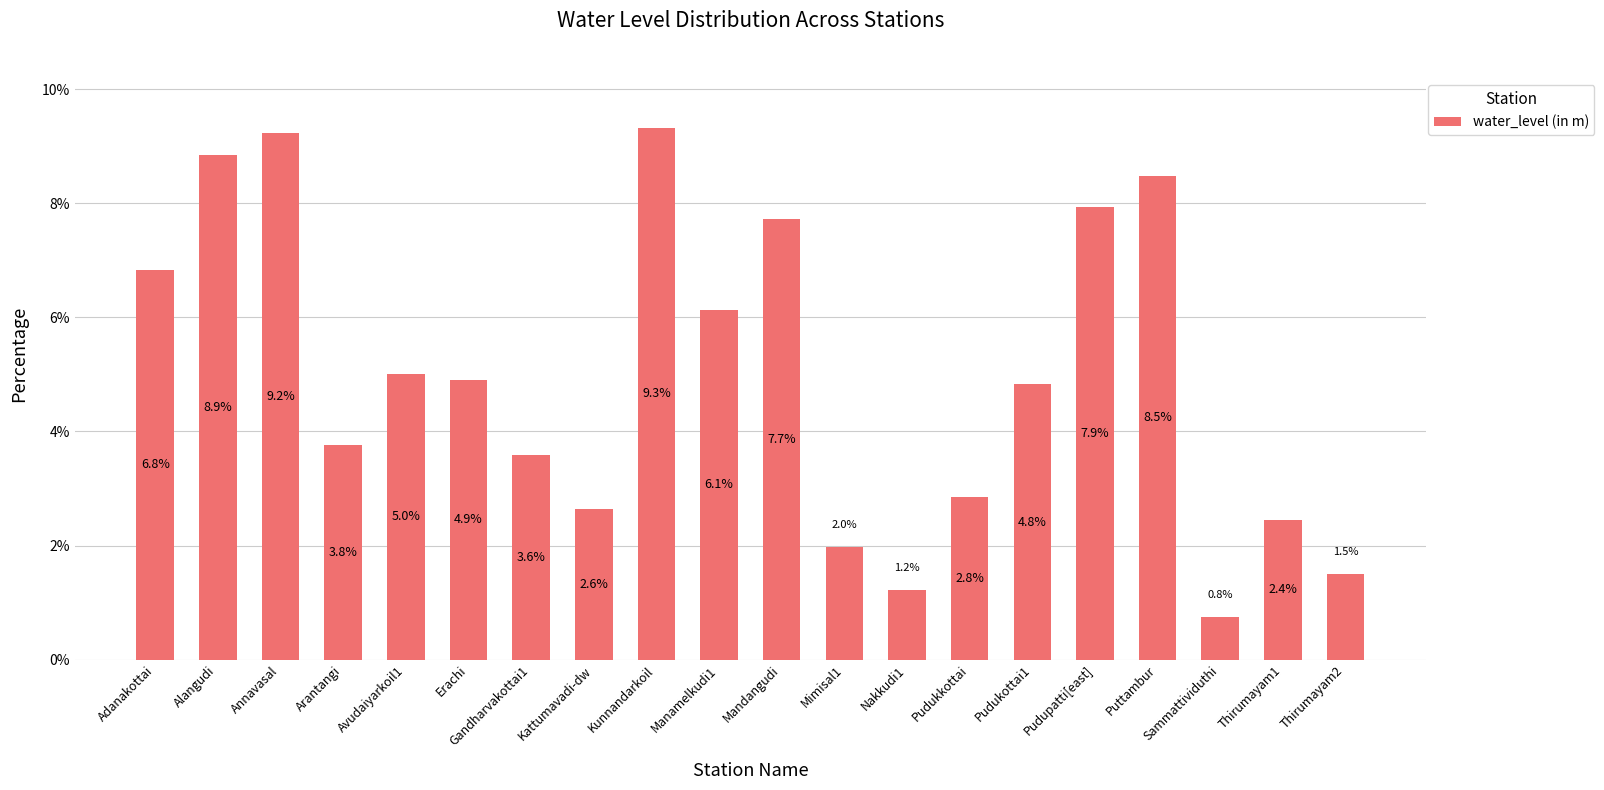

What is the label of the 2nd bar from the right?

Thirumayam1